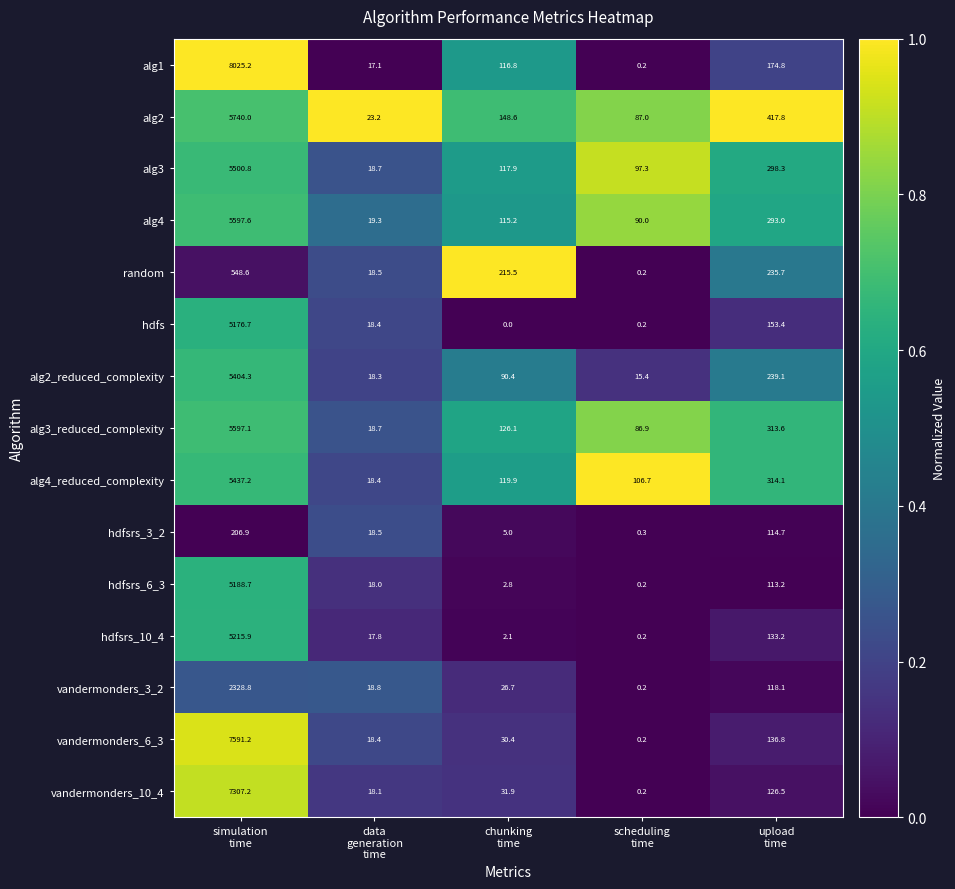

How many categories are shown in the chart?

5